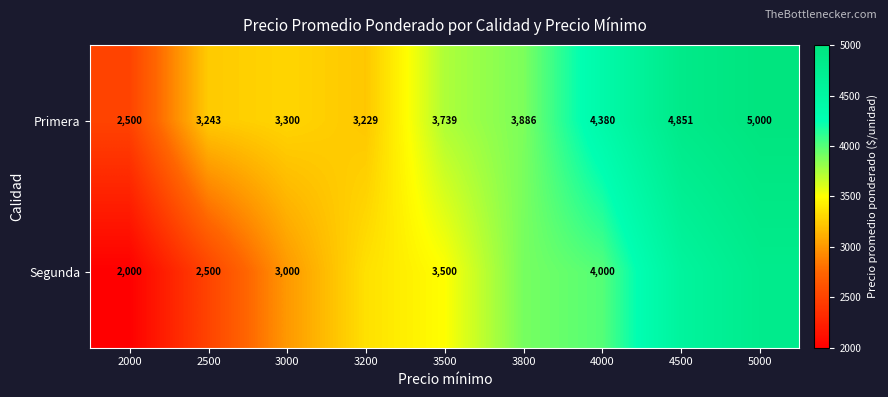

How many data points in Primera are less than 3739?

4